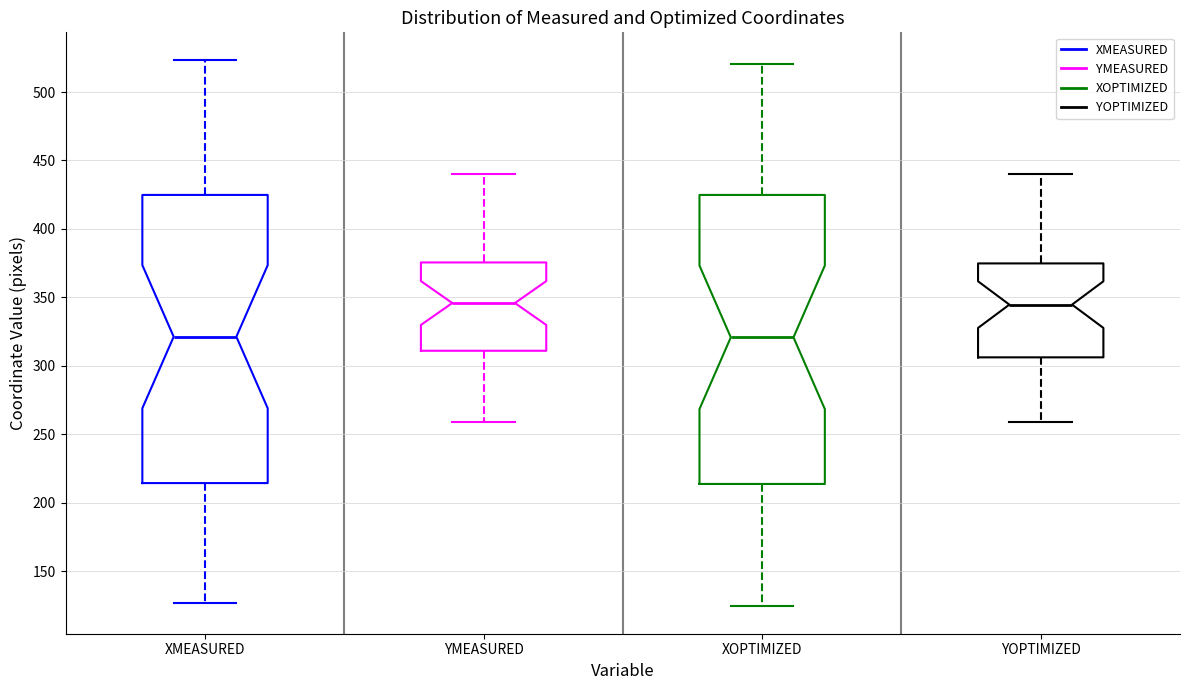

Reading left to right, read every box against the y-axis: the position of its median line, the range the box covers, and the ends of its whiskers. The values are not printed on the chart, so give them approximately, as read against the axis.

XMEASURED: median 320, box 215 to 425, whiskers 125 to 525
YMEASURED: median 345, box 310 to 375, whiskers 260 to 440
XOPTIMIZED: median 320, box 215 to 425, whiskers 125 to 520
YOPTIMIZED: median 345, box 305 to 375, whiskers 260 to 440